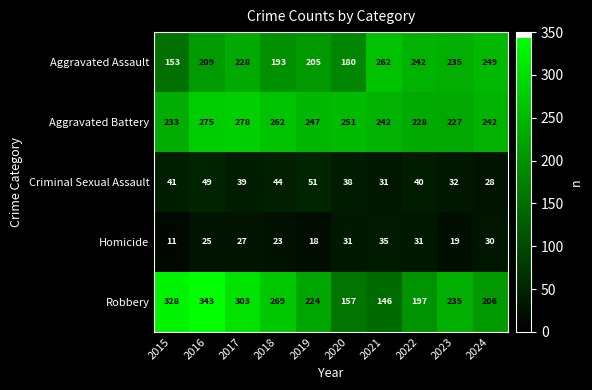

At which category is the sum across all series the highest?

2016